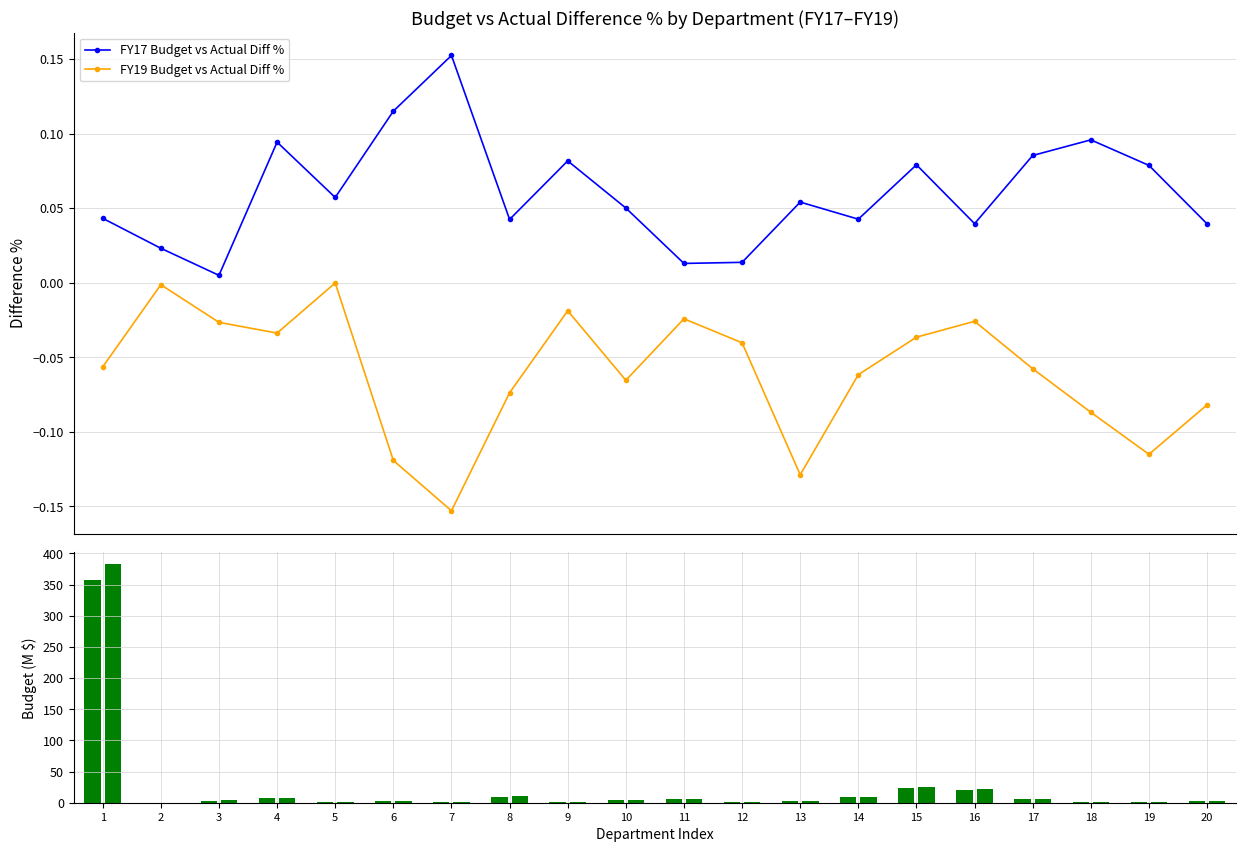

What is the value of the FY17_Budget (M) bar at the 11th from the left?

5.8